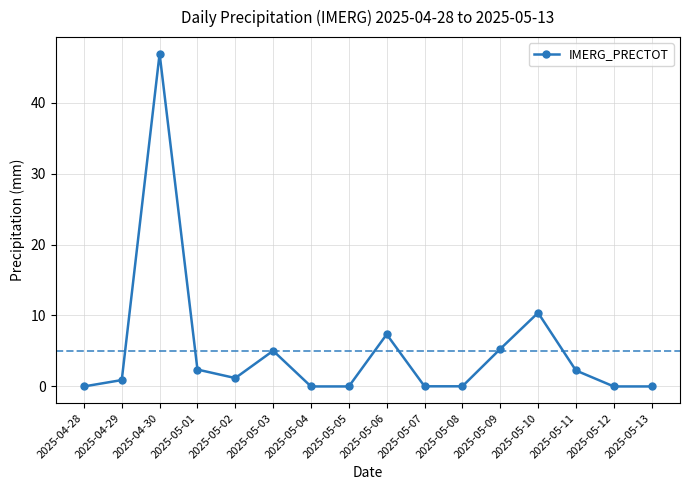

What is the change in value from 2025-05-02 to 2025-05-13?

-1.2